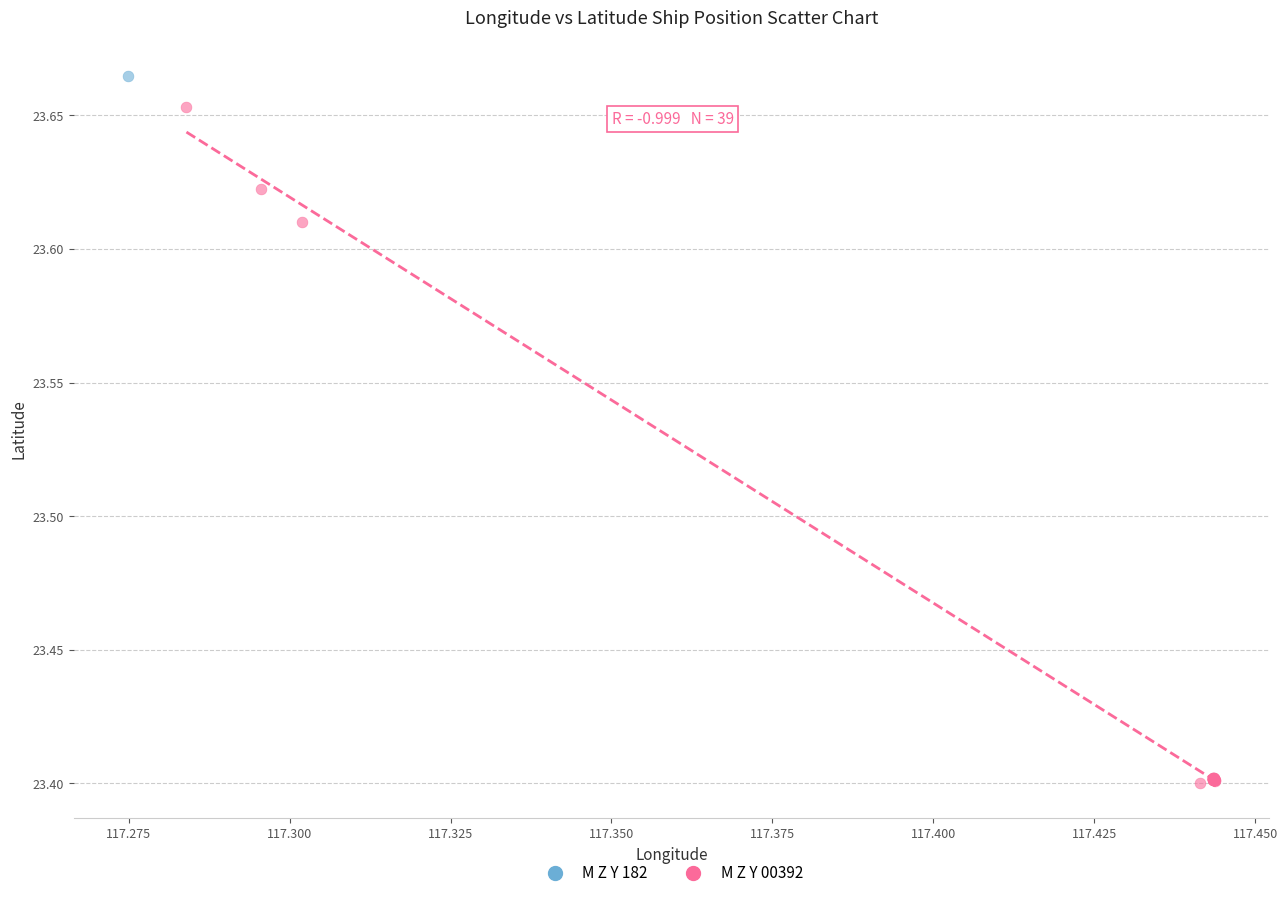

What are all the series names shown in the legend?

M Z Y 182, M Z Y 00392